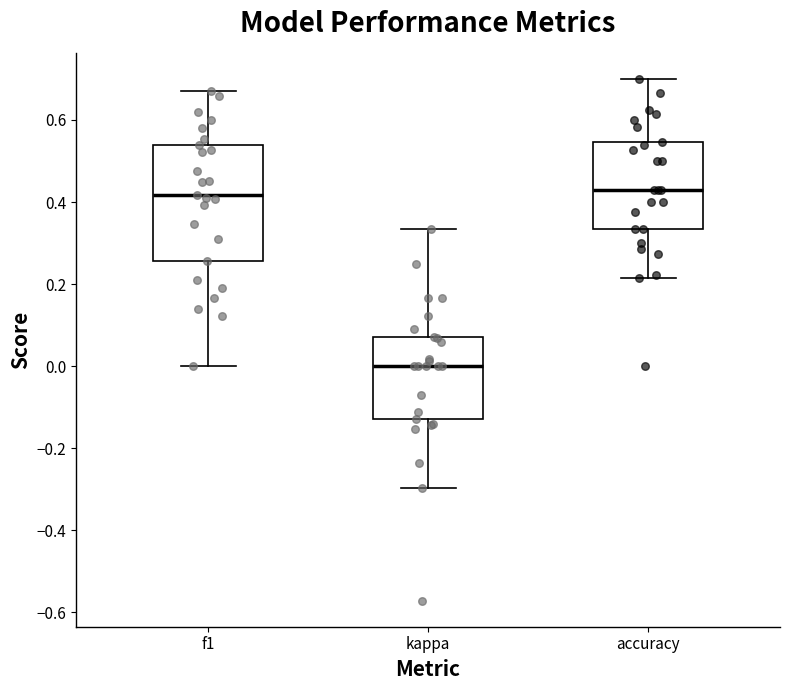

Reading left to right, transcribe this box plot: for each box, give where its median line is, the range the box spans, and where its two whiskers end, as read against the y-axis. The values are not printed on the chart, so give them approximately, as read against the axis.

f1: median 0.42, box 0.26 to 0.54, whiskers 0.00 to 0.68
kappa: median 0.00, box -0.12 to 0.08, whiskers -0.30 to 0.34
accuracy: median 0.42, box 0.34 to 0.54, whiskers 0.22 to 0.70